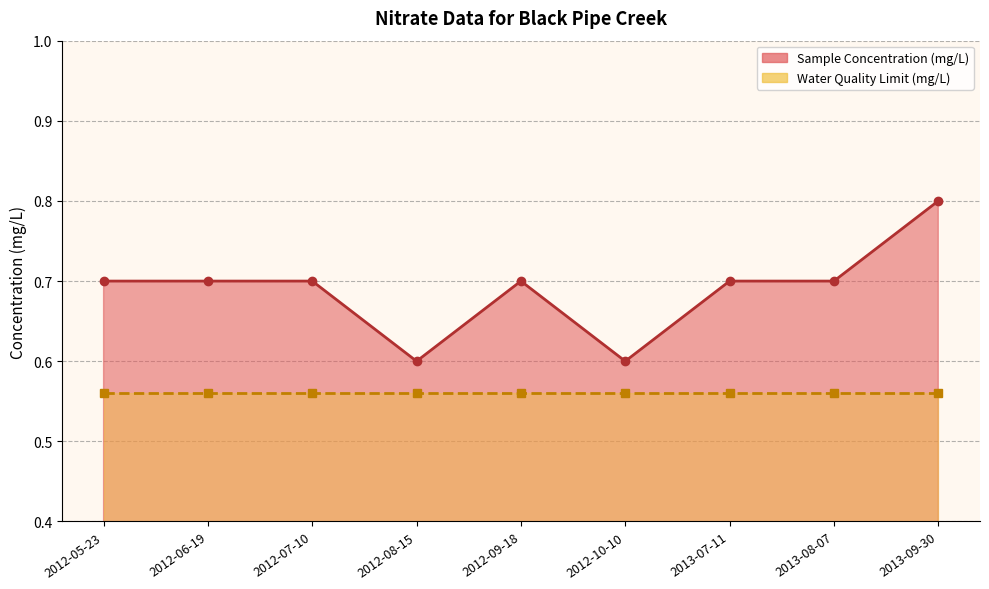

What is the average value?

0.7